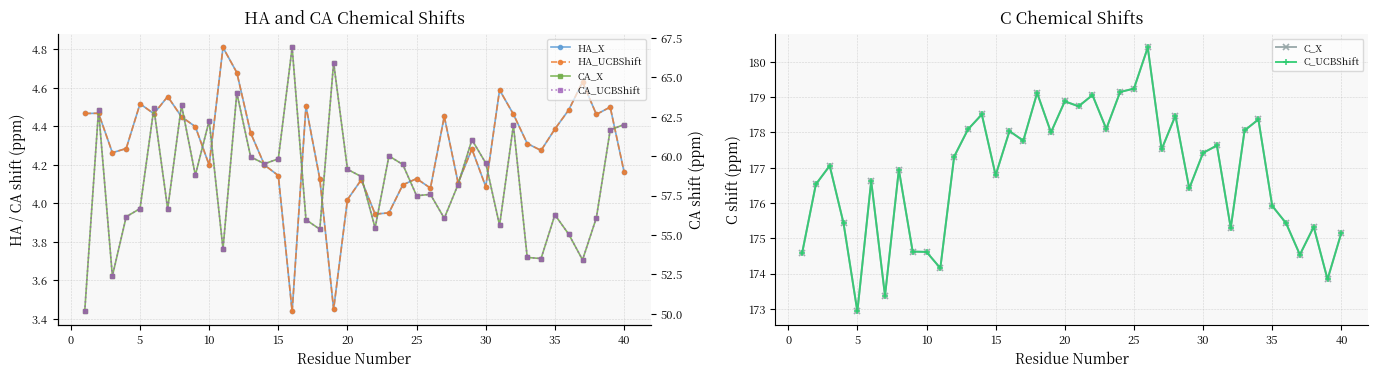

What is the difference between the maximum and minimum values in the C_UCBShift series?

7.5